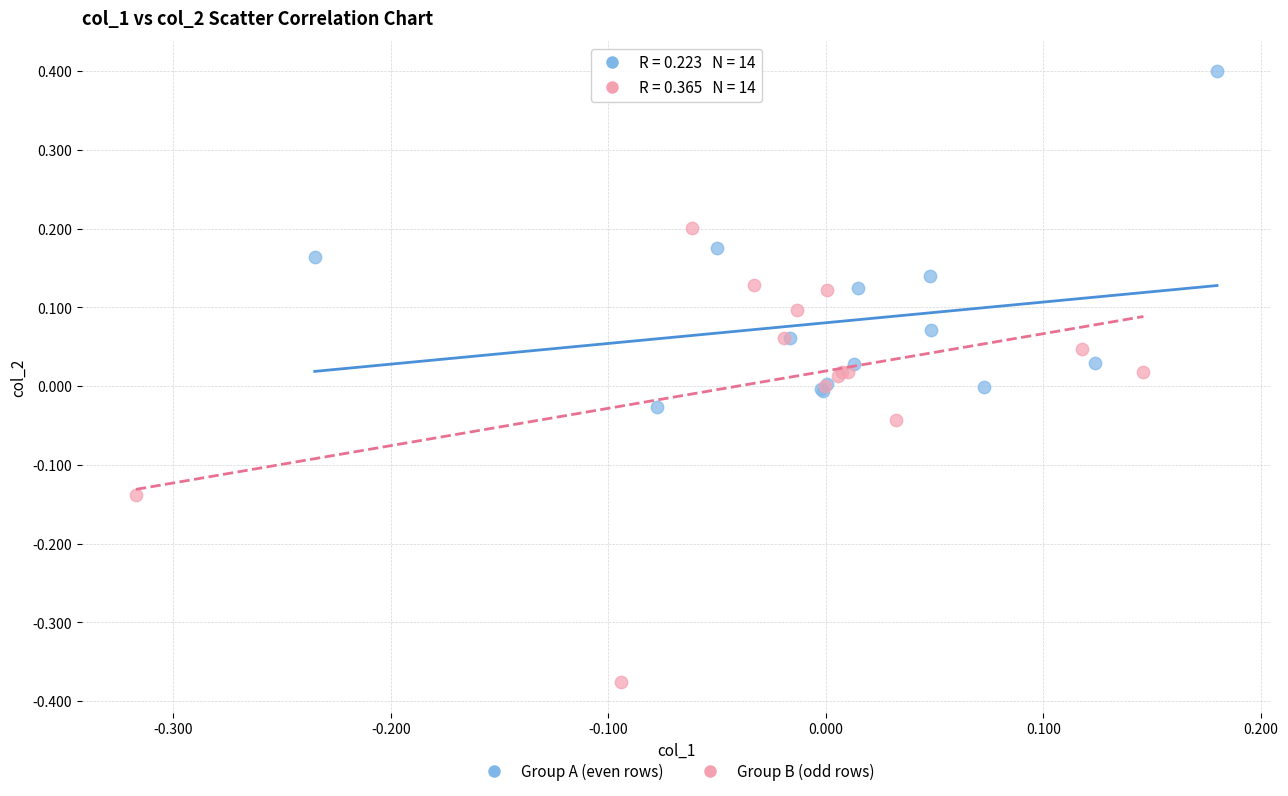

Which series has the widest spread of Y values?

Group B (odd rows)